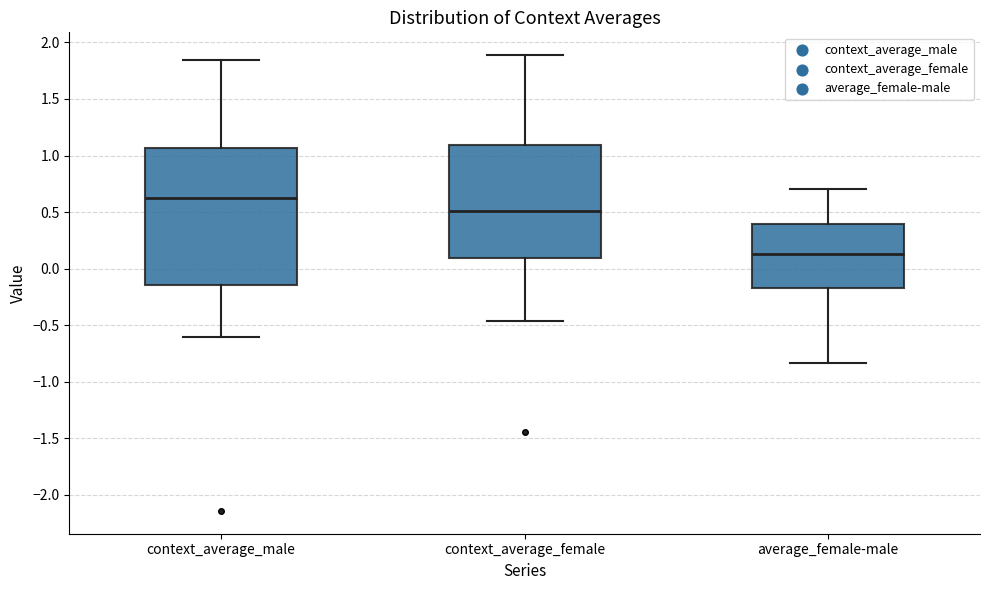

Which box's median line is the lowest?

average_female-male